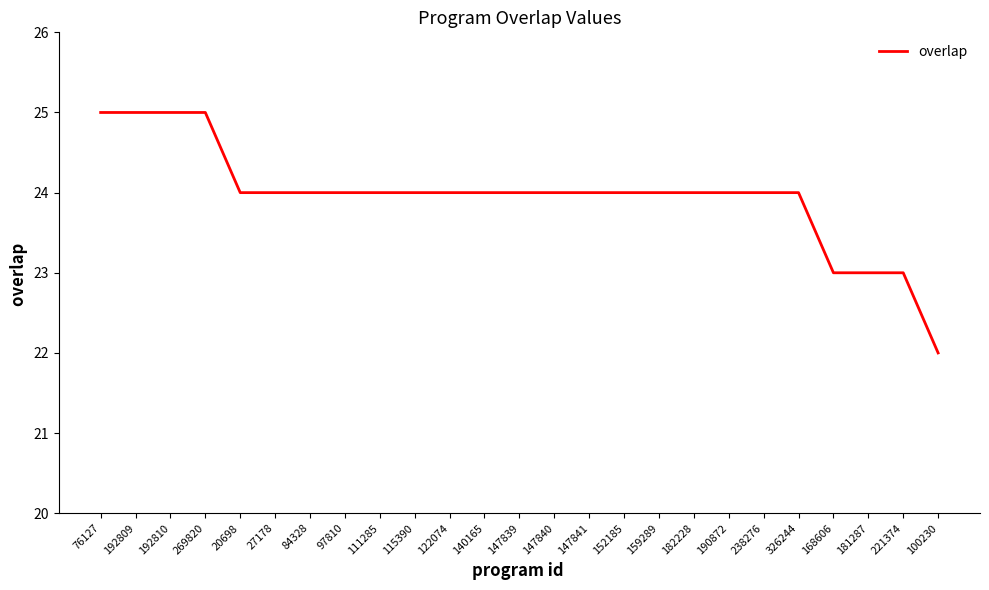

What position from the left is 238276?

20